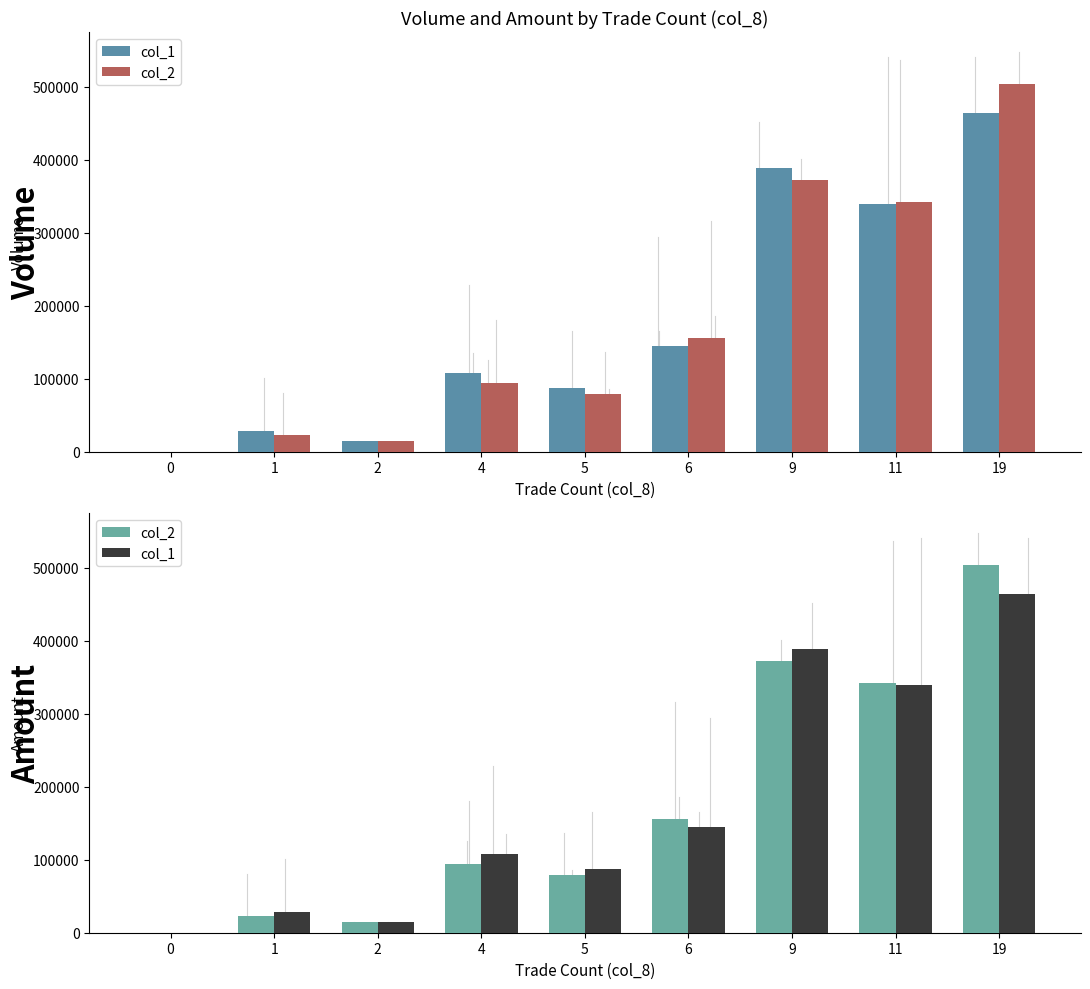

At which label does col_1 first exceed 108500?

6